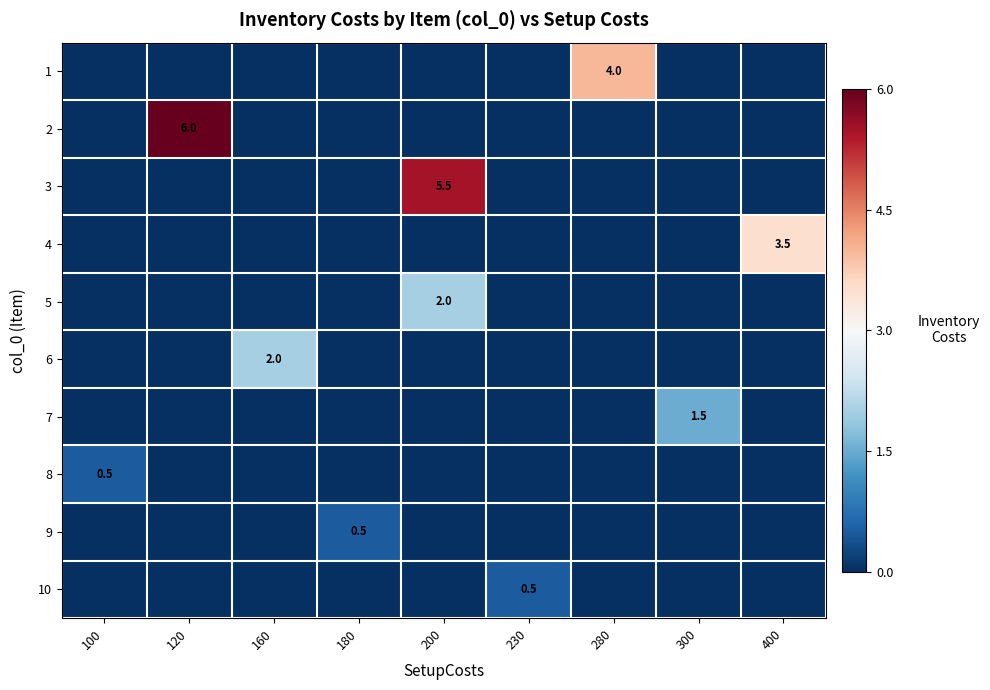

At which category is the sum across all series the highest?

200